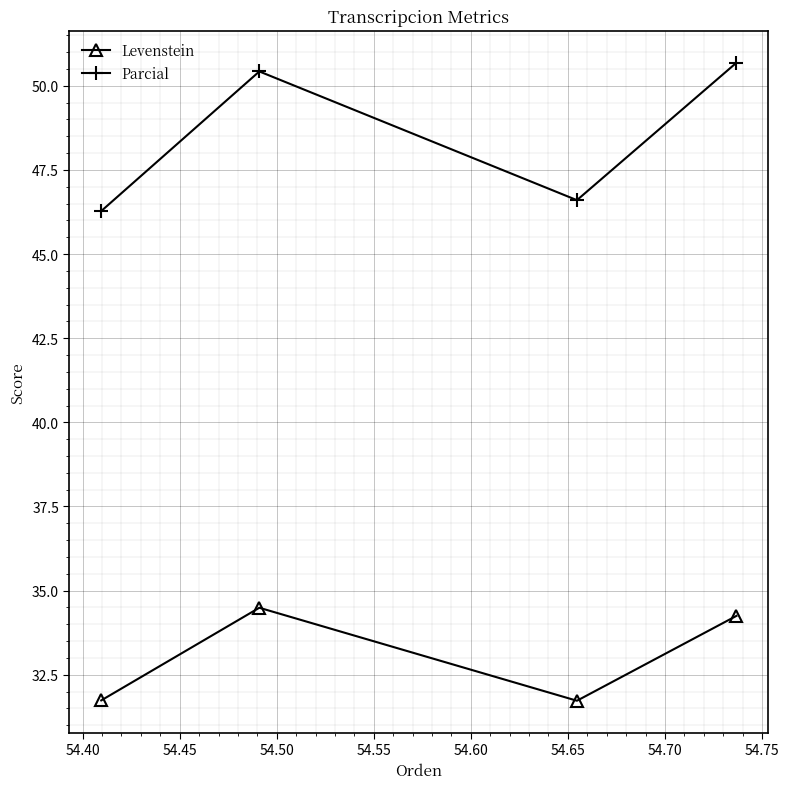

Which series has the largest total across all categories?

Parcial